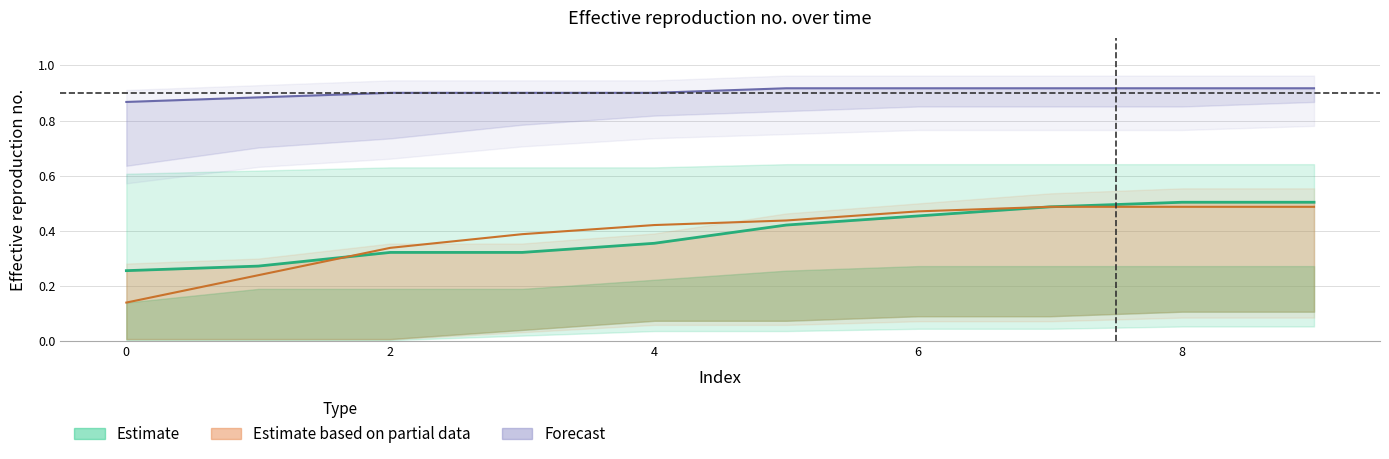

Reading left to right, transcribe all the data shown in this chart.

col_2: 0.1	0.2	0.3	0.4	0.4	0.4	0.5	0.5	0.5	0.5
col_4: 0.3	0.3	0.3	0.3	0.4	0.4	0.5	0.5	0.5	0.5
col_7: 0.9	0.9	0.9	0.9	0.9	0.9	0.9	0.9	0.9	0.9